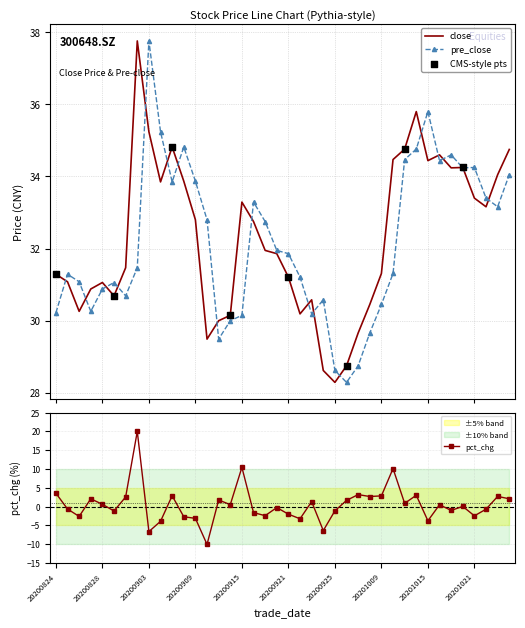

Which series reaches the maximum Y coordinate?

close